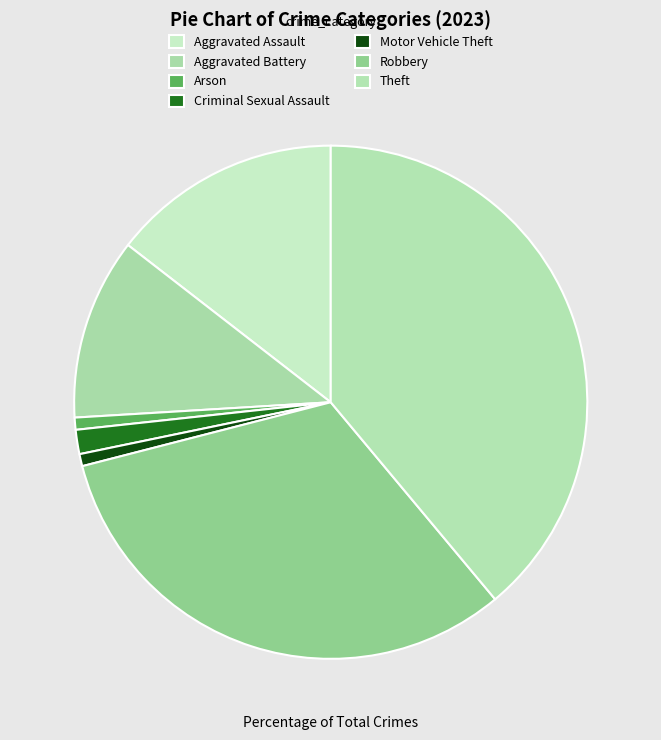

What is the smallest slice in the pie chart?

Arson